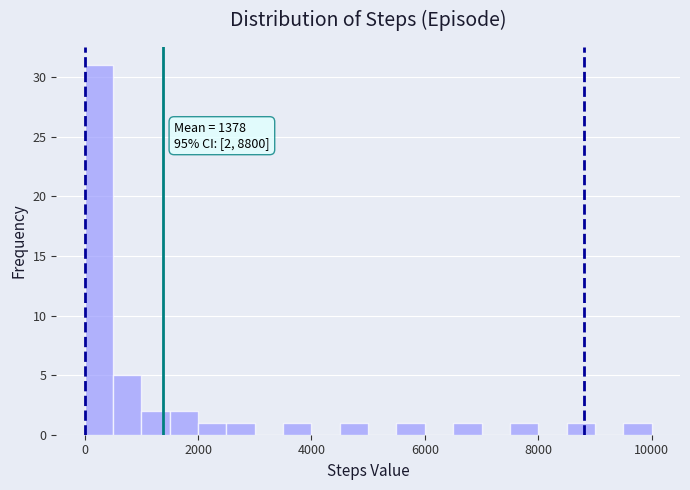

Read against the x-axis, roughly where is the centre of the tallest bar?

200